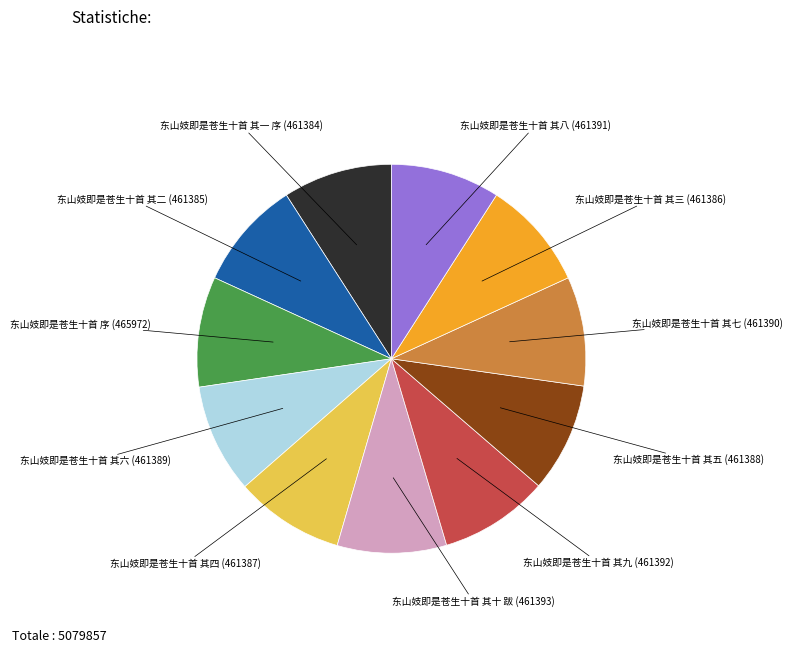

Is there any slice that represents more than half of the pie?

No